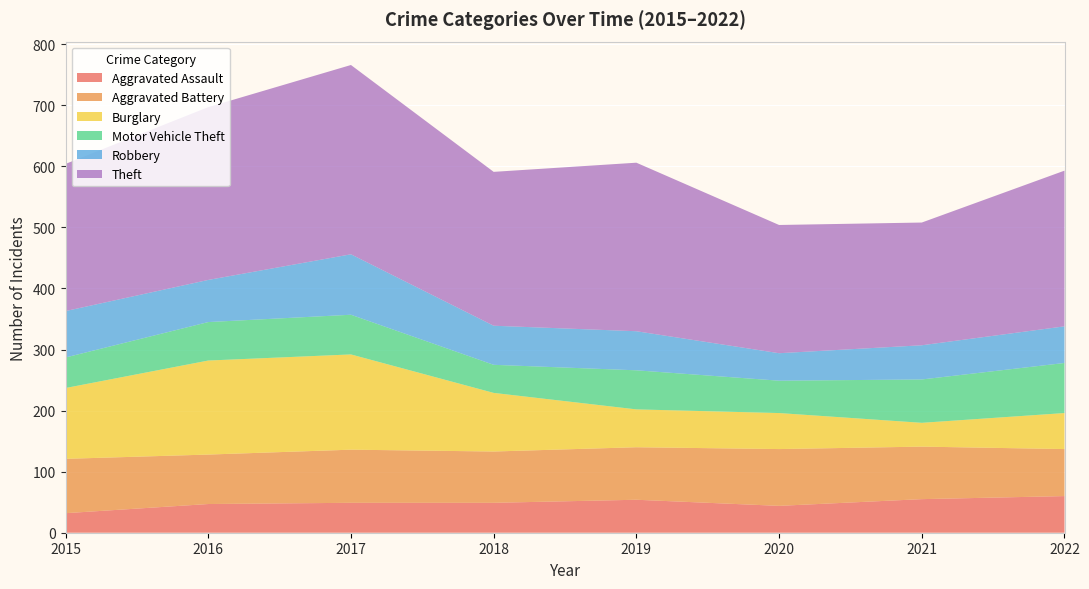

Reading left to right, transcribe all the data shown in this chart.

Aggravated Assault: 2015=32	2016=47	2017=49	2018=49	2019=54	2020=44	2021=55	2022=60
Aggravated Battery: 2015=89	2016=81	2017=87	2018=84	2019=86	2020=93	2021=86	2022=77
Burglary: 2015=116	2016=154	2017=156	2018=96	2019=62	2020=59	2021=39	2022=59
Motor Vehicle Theft: 2015=50	2016=63	2017=65	2018=46	2019=64	2020=53	2021=71	2022=82
Robbery: 2015=76	2016=69	2017=99	2018=64	2019=64	2020=45	2021=56	2022=60
Theft: 2015=241	2016=283	2017=310	2018=252	2019=276	2020=210	2021=201	2022=255